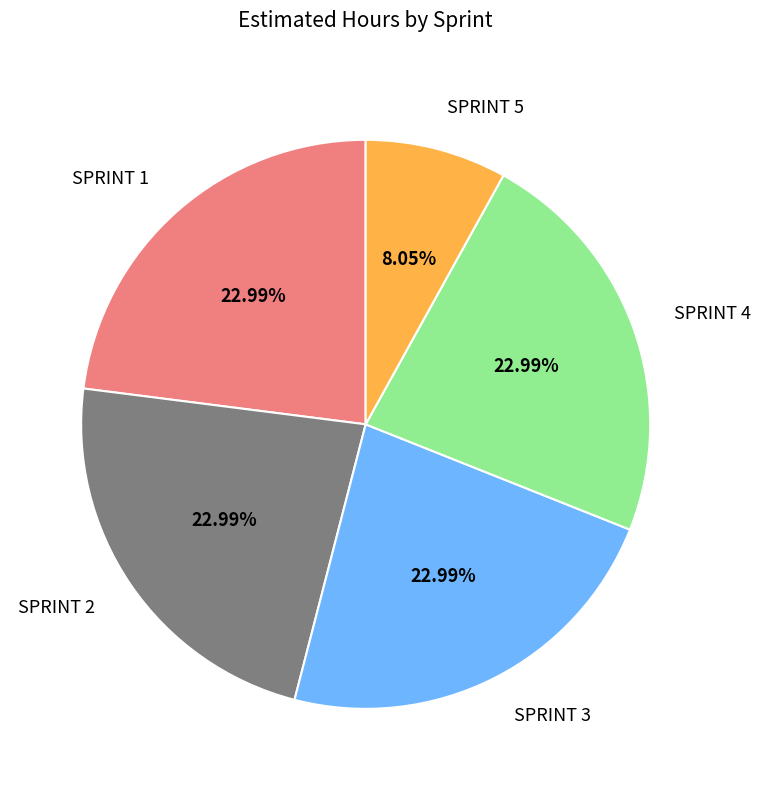

Does any single category account for the majority?

No